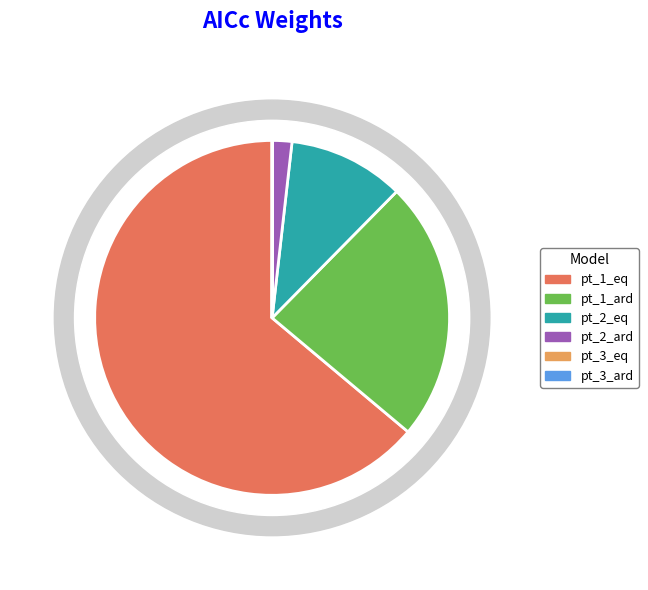

Rank the categories by value from highest to lowest.

pt_1_eq, pt_1_ard, pt_2_eq, pt_2_ard, pt_3_eq, pt_3_ard